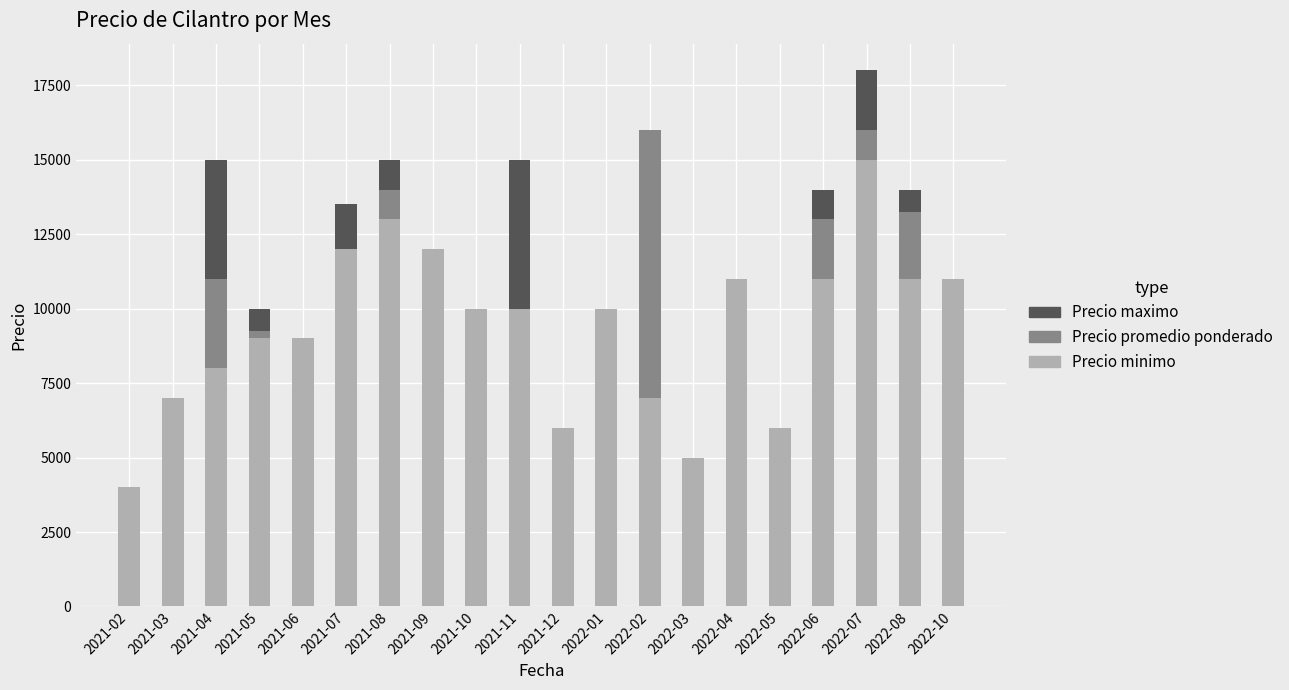

At which category is the sum across all series the highest?

2022-07